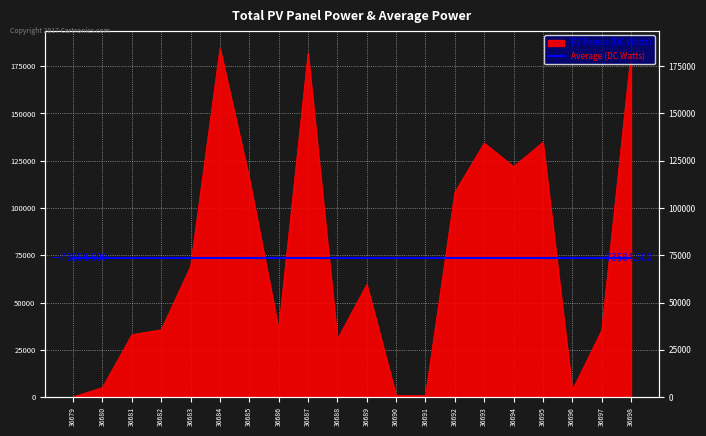

Reading left to right, what are all the values shown in this chart?

80	5012	32999	35582	69128	184411	115524	35778	181775	30550	59526	728	729	108314	134344	121874	134789	3549	35226	181772